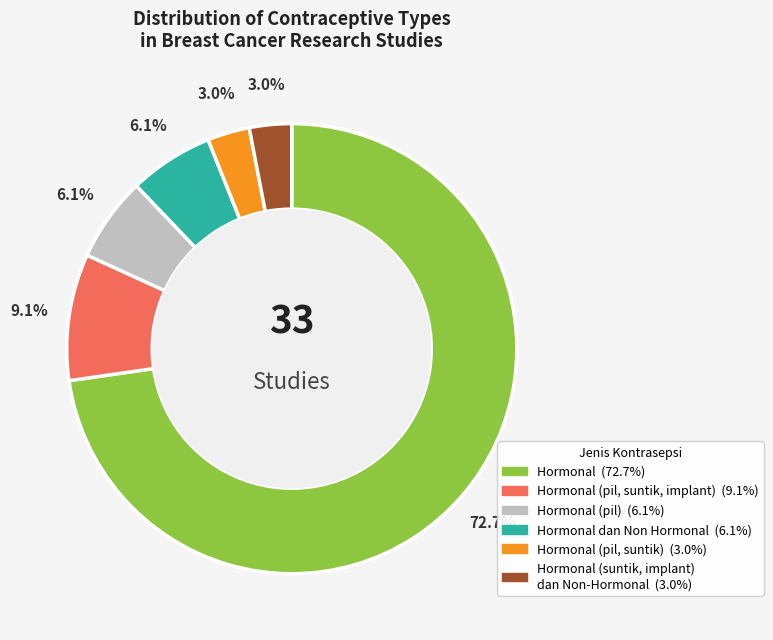

Does any single category account for the majority?

Yes